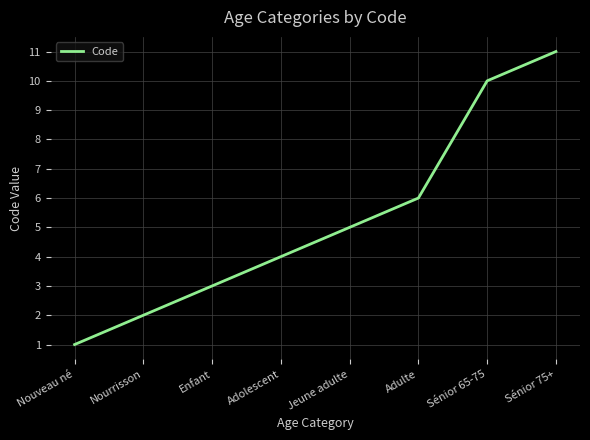

What is the ratio of the value at Nourrisson to the value at Adulte?

0.3